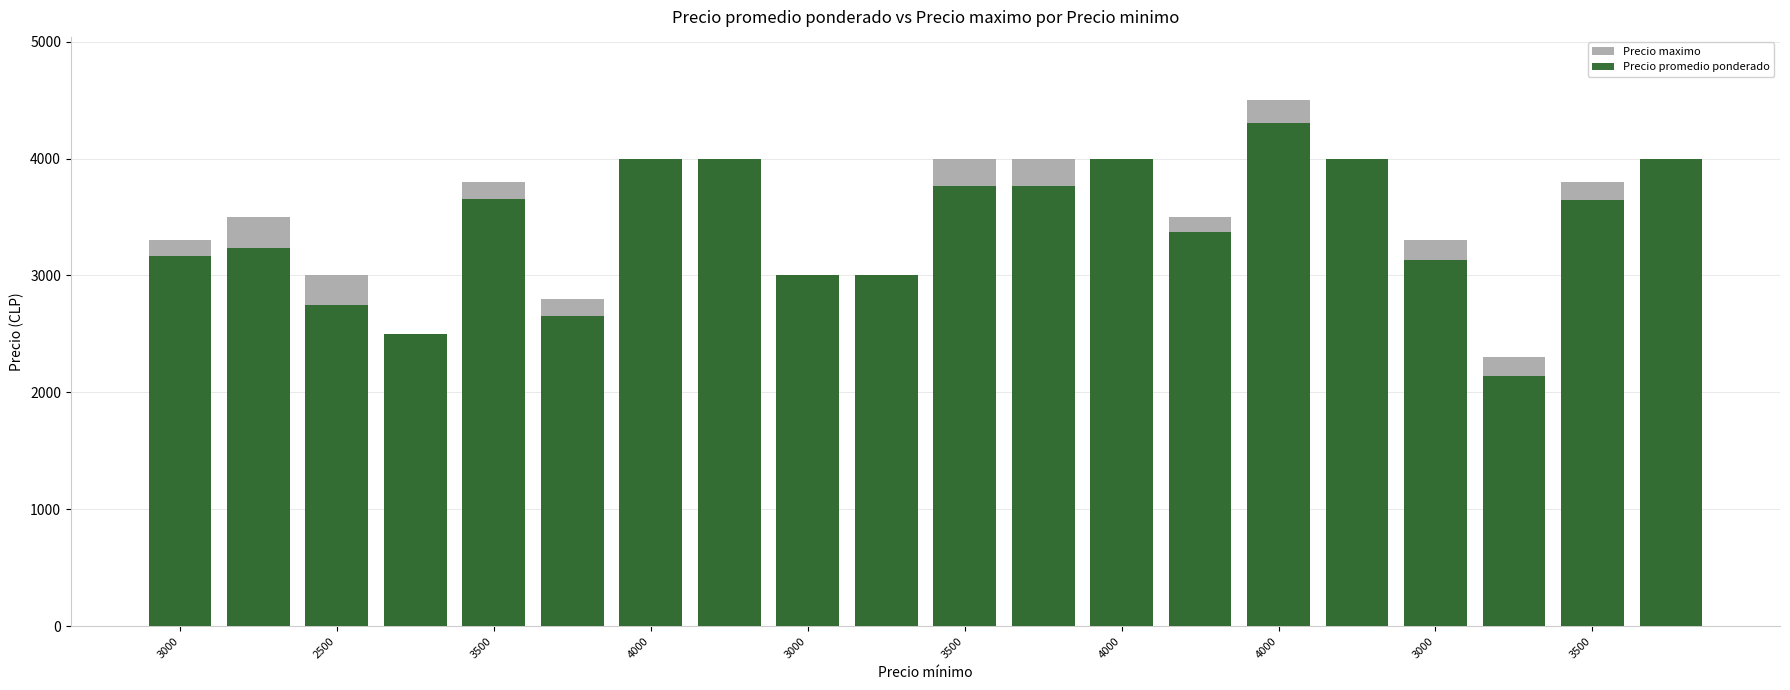

What are all the series names shown in the legend?

Precio maximo, Precio promedio ponderado